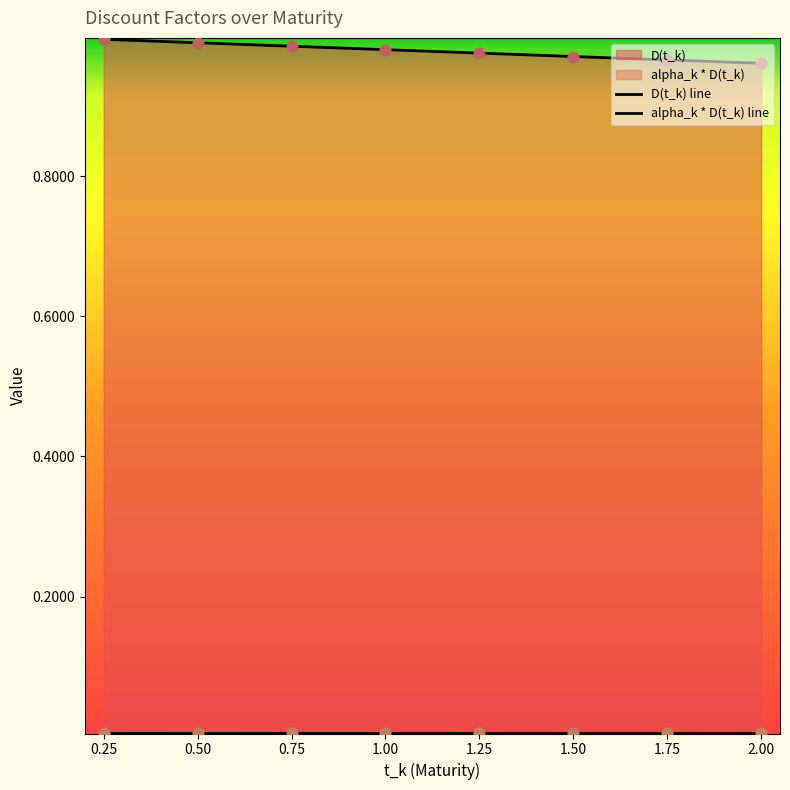

Which series contains the lowest Y value?

alpha_k * D(t_k) line